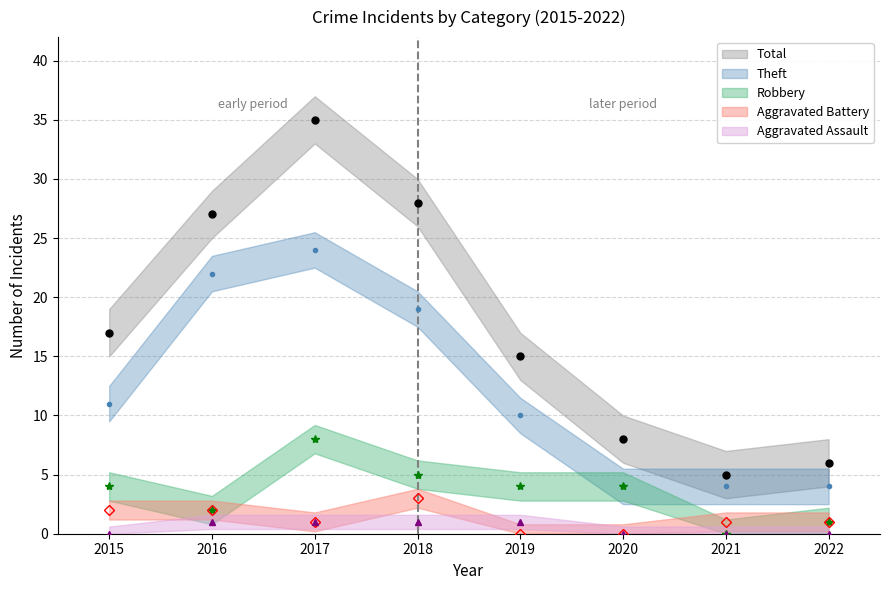

Read the Theft value at 2015, to the nearest 10.

10